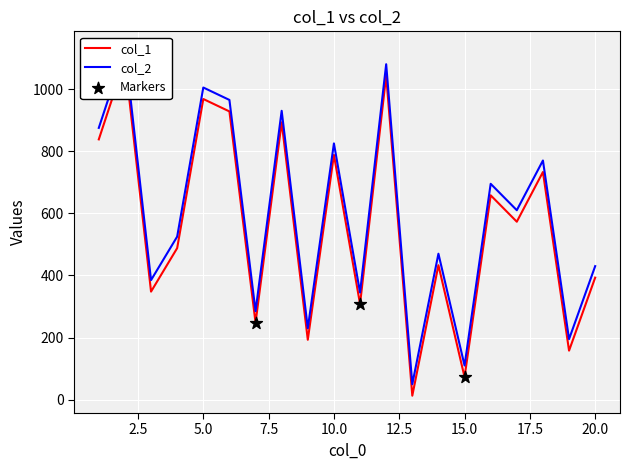

Which series contains the lowest Y value?

col_1